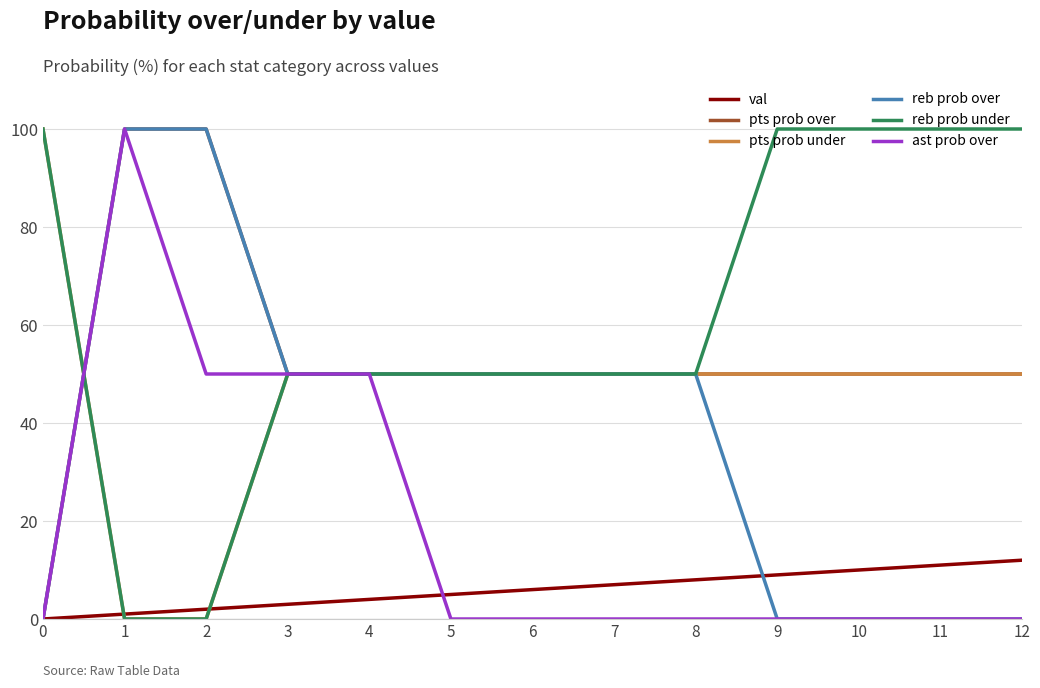

Reading right to left, list all the values displayed in this chart.

val: 12	11	10	9	8	7	6	5	4	3	2	1	0
pts prob over: 50	50	50	50	50	50	50	50	50	50	100	100	0
pts prob under: 50	50	50	50	50	50	50	50	50	50	0	0	100
reb prob over: 0	0	0	0	50	50	50	50	50	50	100	100	0
reb prob under: 100	100	100	100	50	50	50	50	50	50	0	0	100
ast prob over: 0	0	0	0	0	0	0	0	50	50	50	100	0